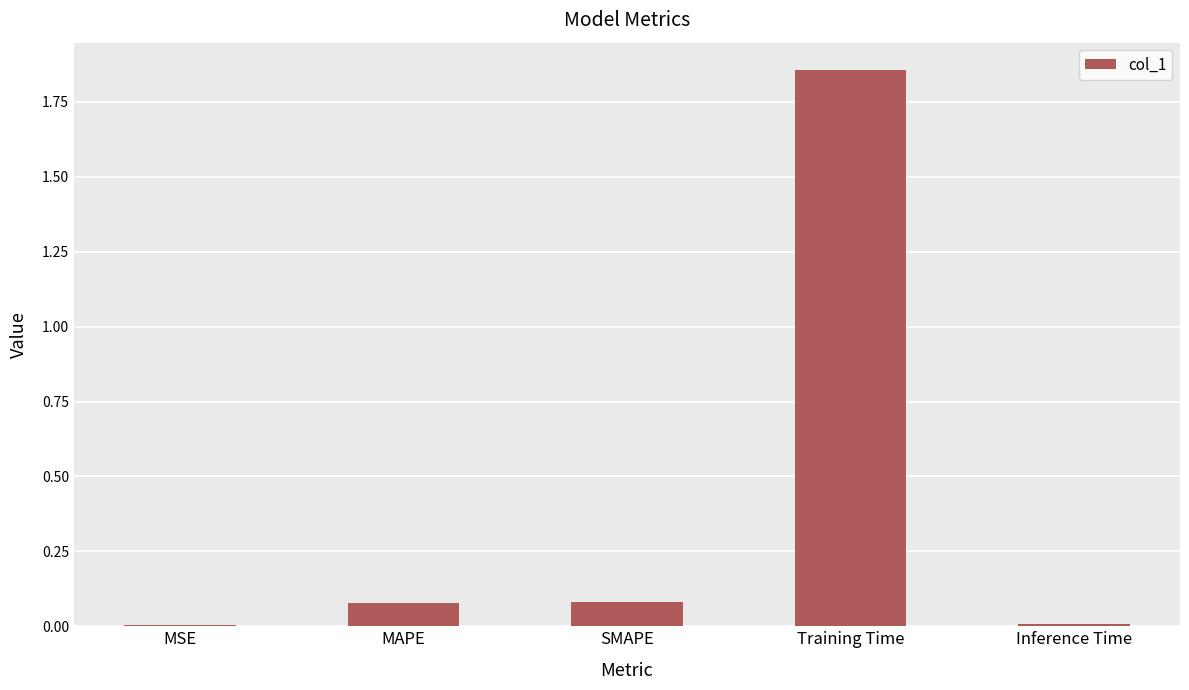

Which label corresponds to the largest value in the chart?

Training Time